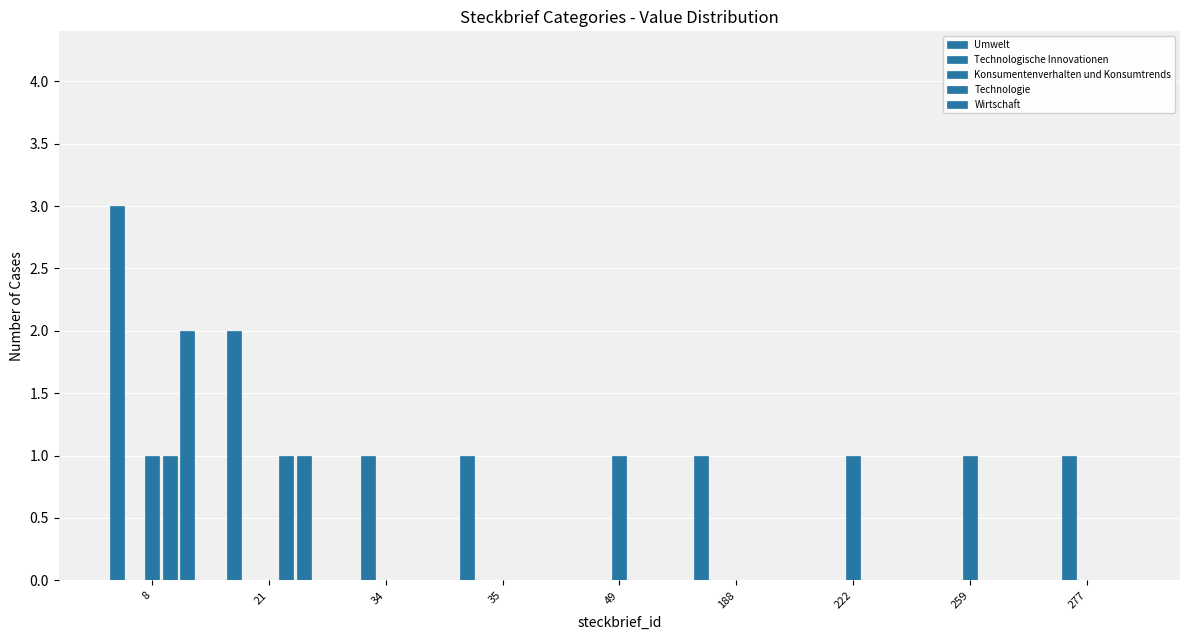

Where is Technologie nearest to the value 0?

34